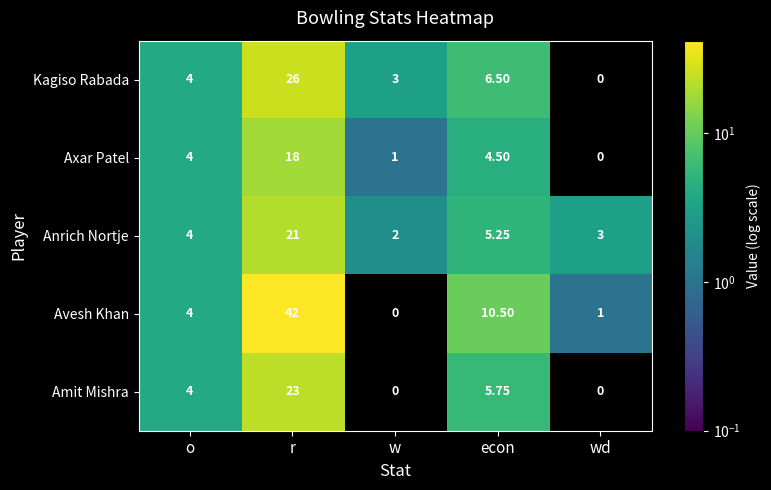

At which category is the sum across all series the highest?

r